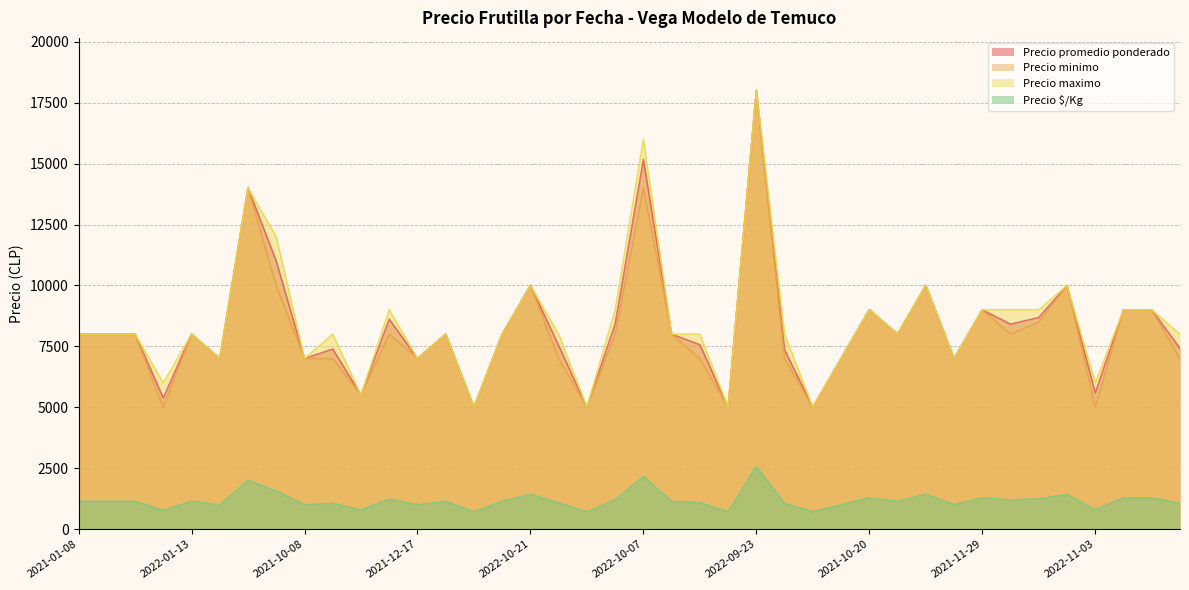

At which category does Precio minimo reach its first local peak?

2022-01-13